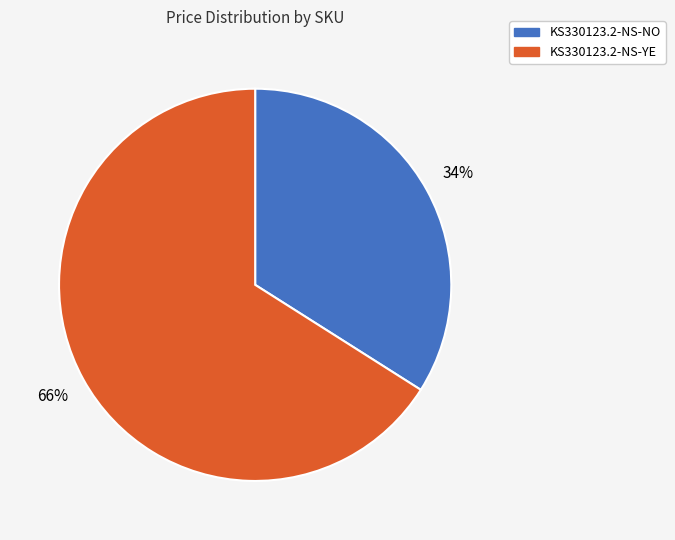

What percentage is the KS330123.2-NS-YE slice, to the nearest percent?

66%